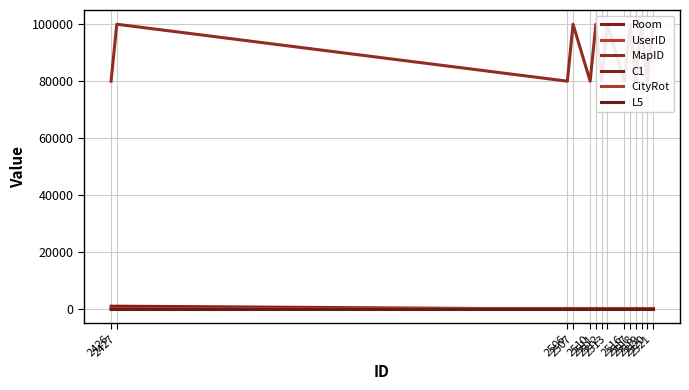

Which series has the largest range (max minus min)?

MapID